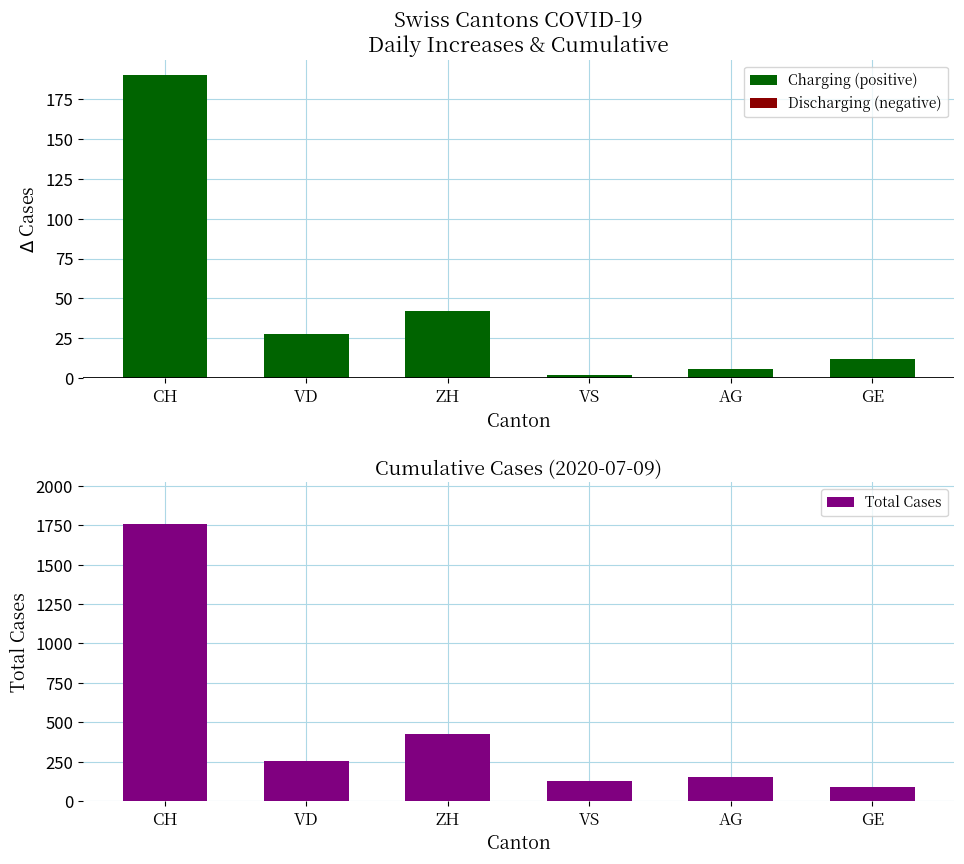

True or false: the data shows 92 at GE.

True